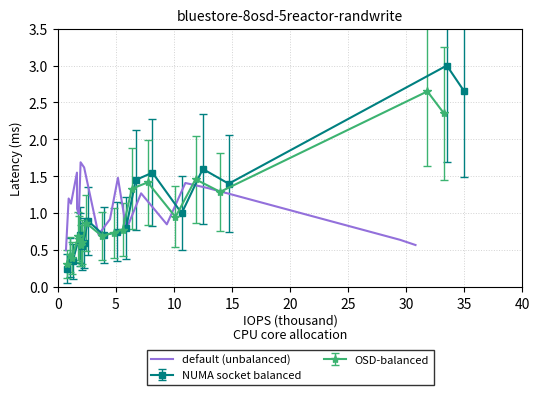

What is the average value?

1.1